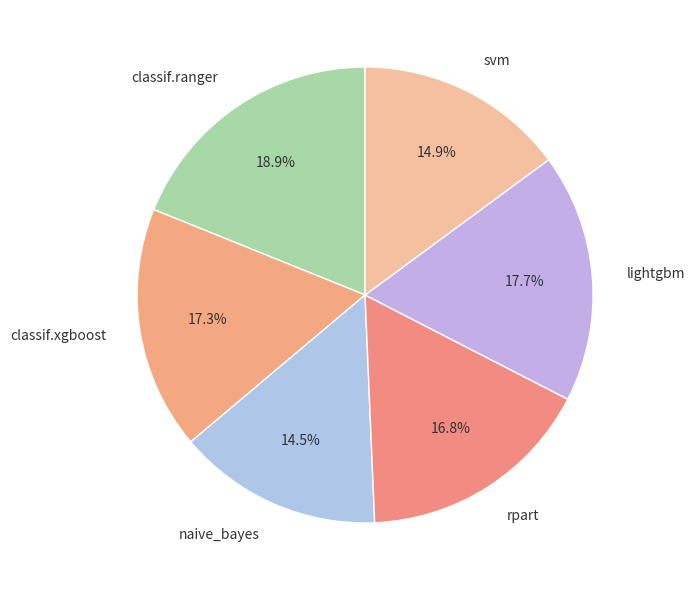

How many slices are in this pie chart?

6